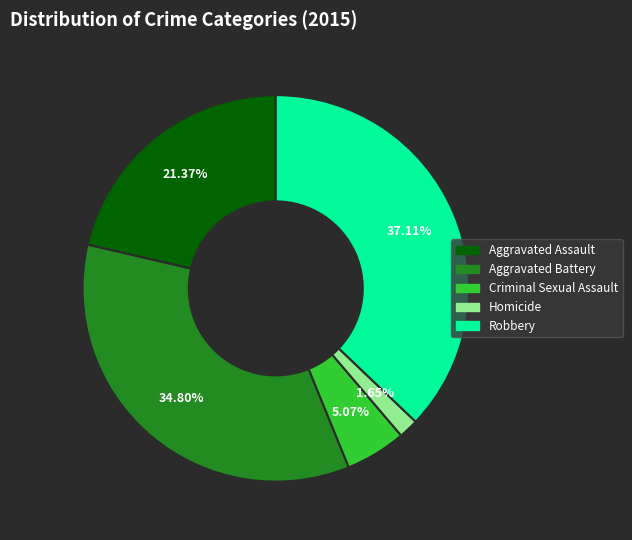

Is Criminal Sexual Assault the majority of the pie?

No